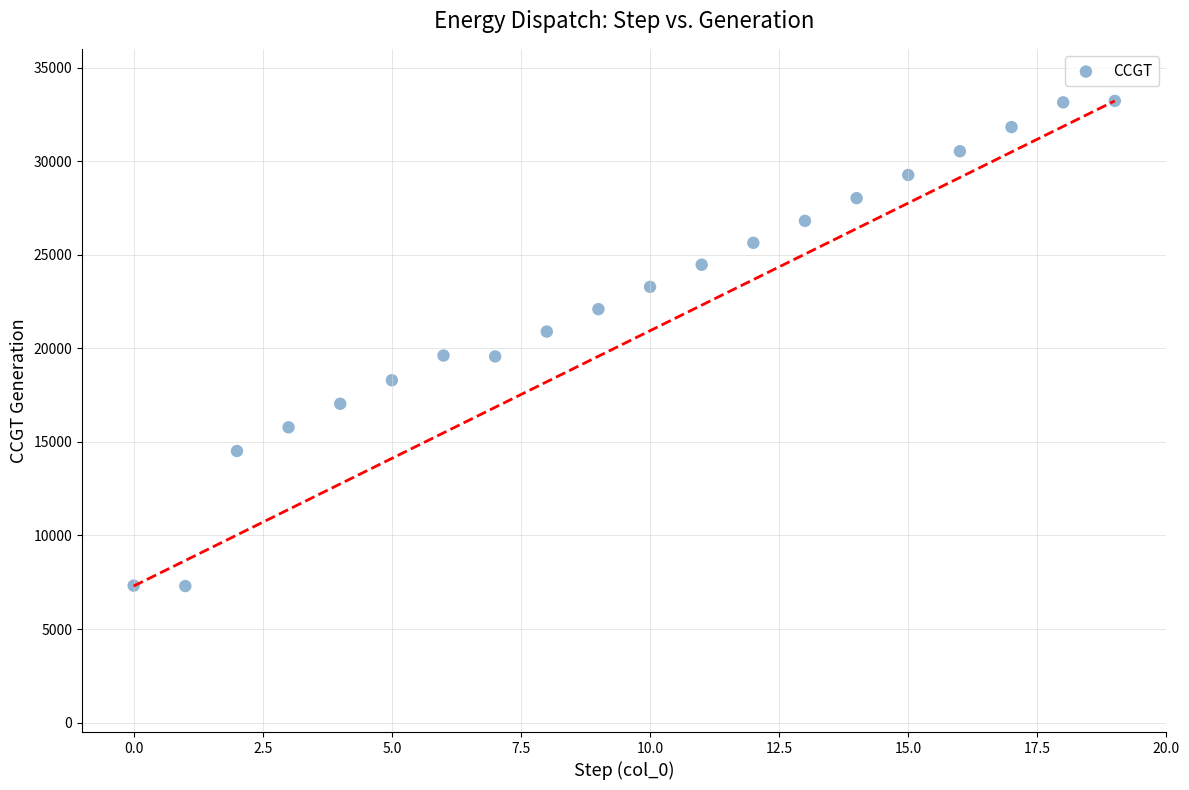

What is the range of Y values (max minus min)?

25919